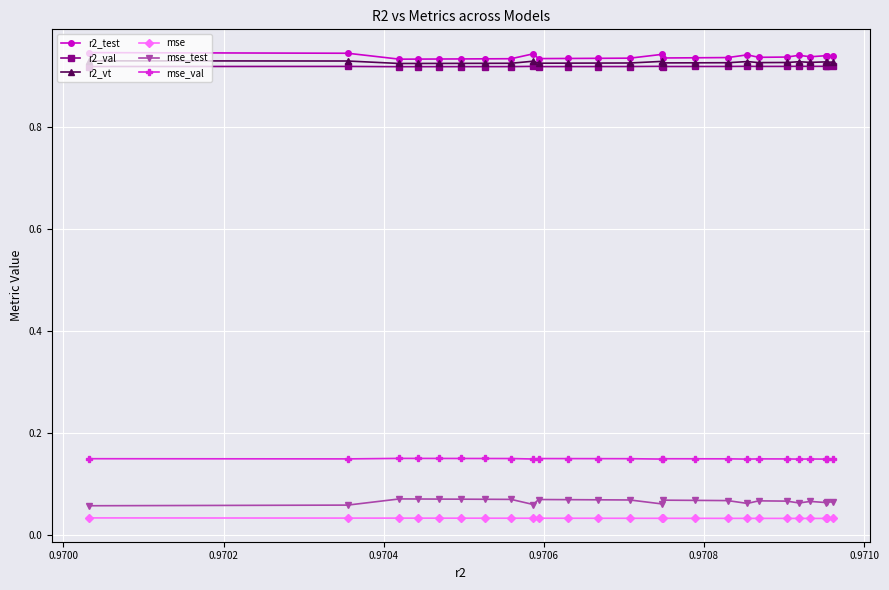

True or false: mse_test and mse_val cross at least once.

False